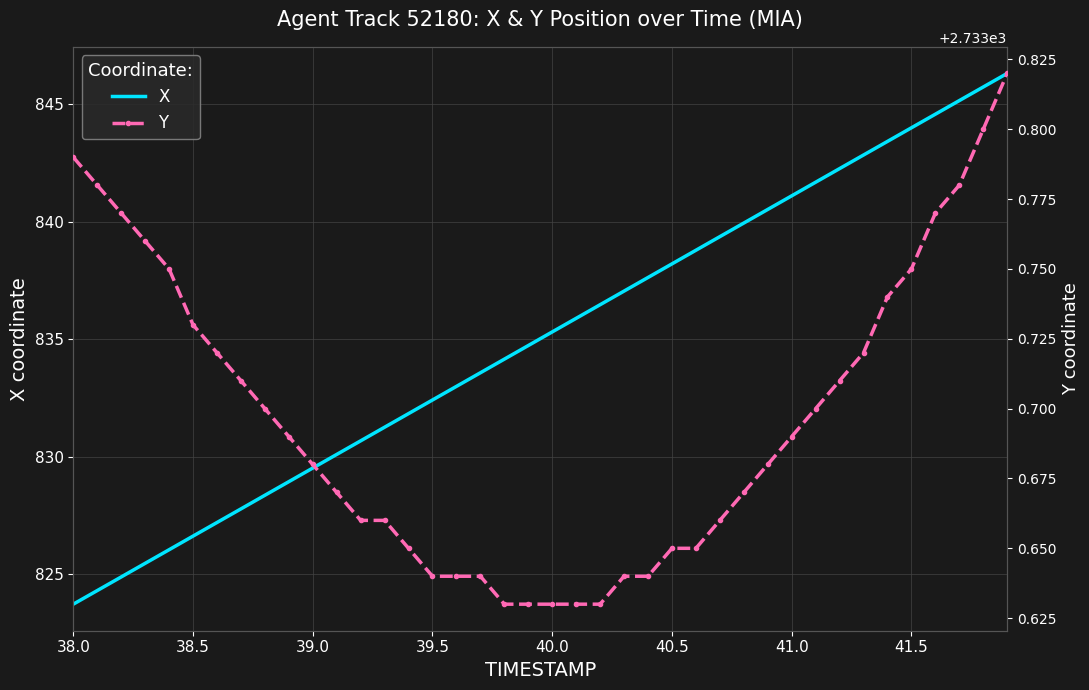

What is the minimum value shown in the chart?

823.7